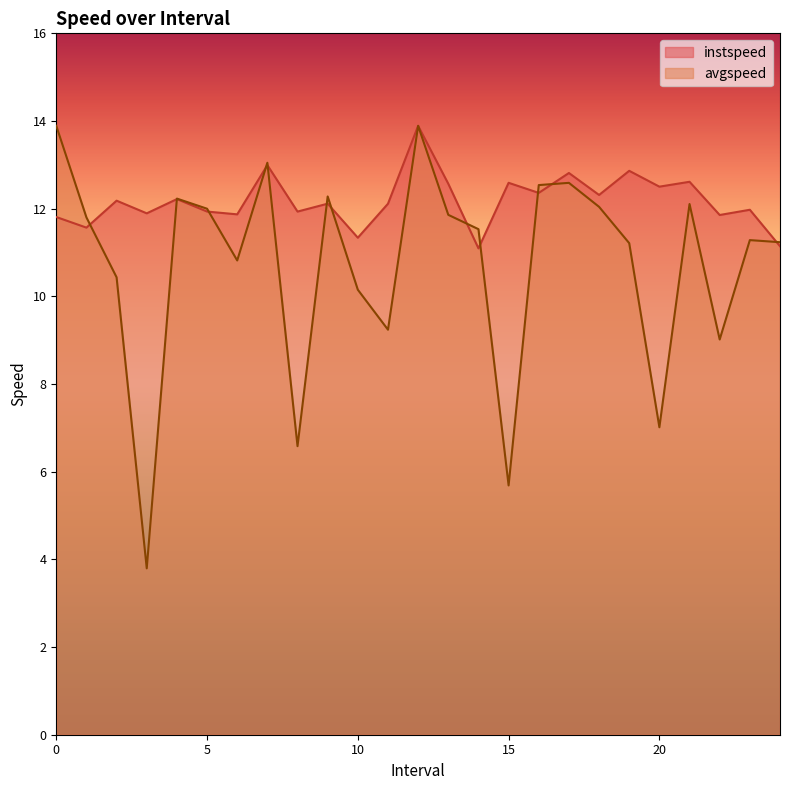

What is the sum of all avgspeed values?

268.3